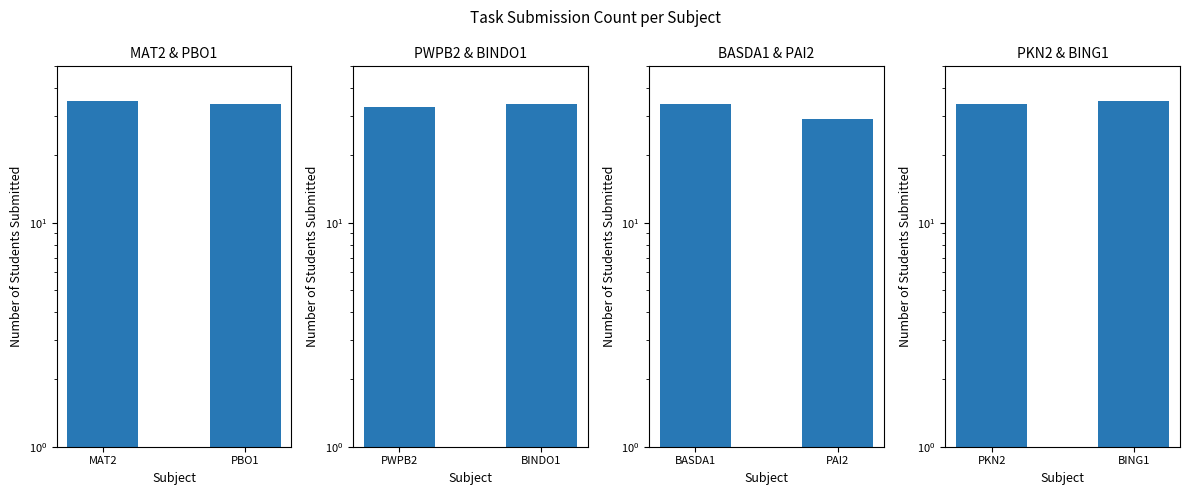

What is the label of the 1st bar from the left?

MAT2